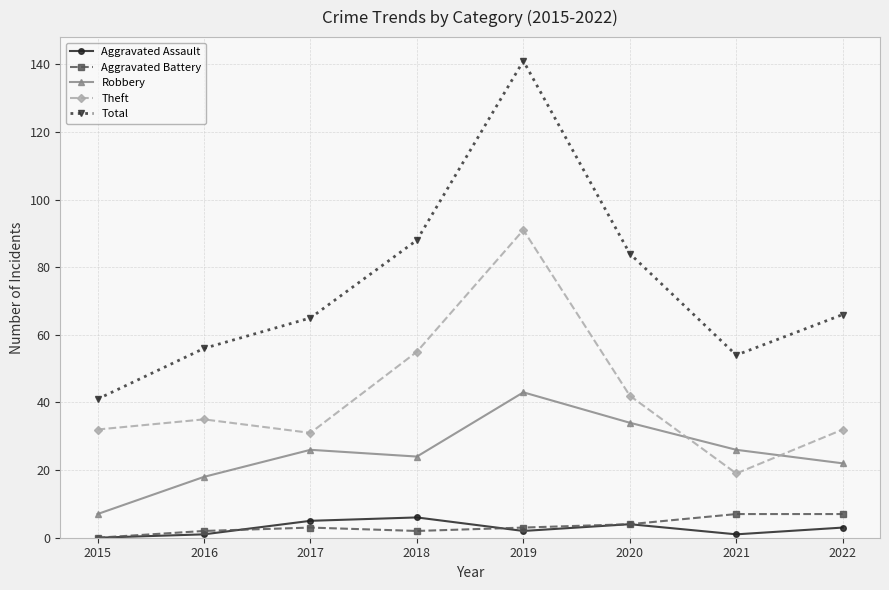

What is the minimum value for Theft?

19